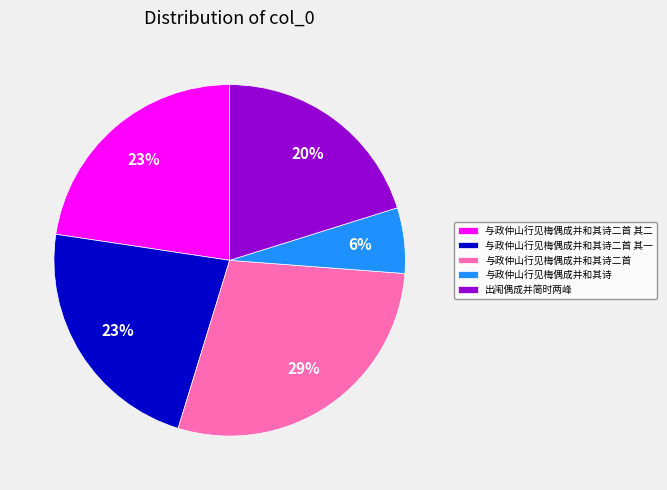

Which category has the biggest portion of the pie?

与政仲山行见梅偶成并和其诗二首